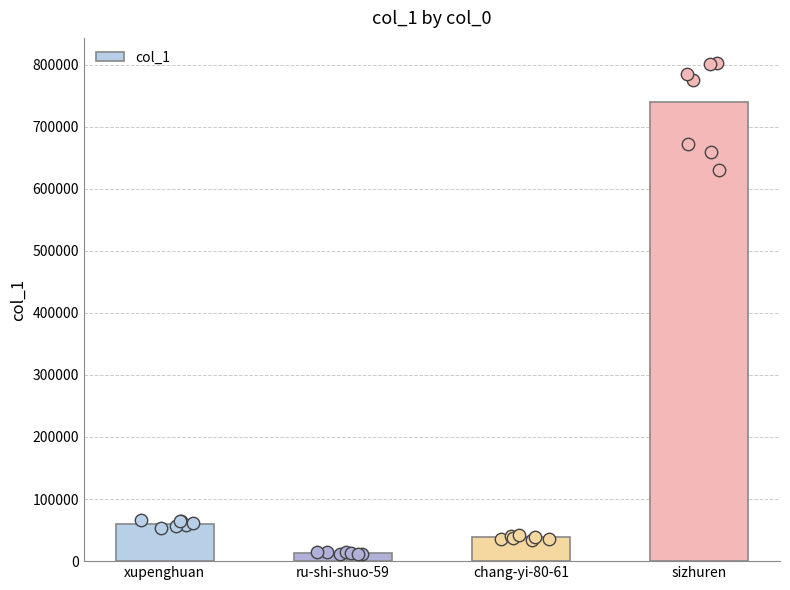

What is the change in value from ru-shi-shuo-59 to sizhuren?

+726337